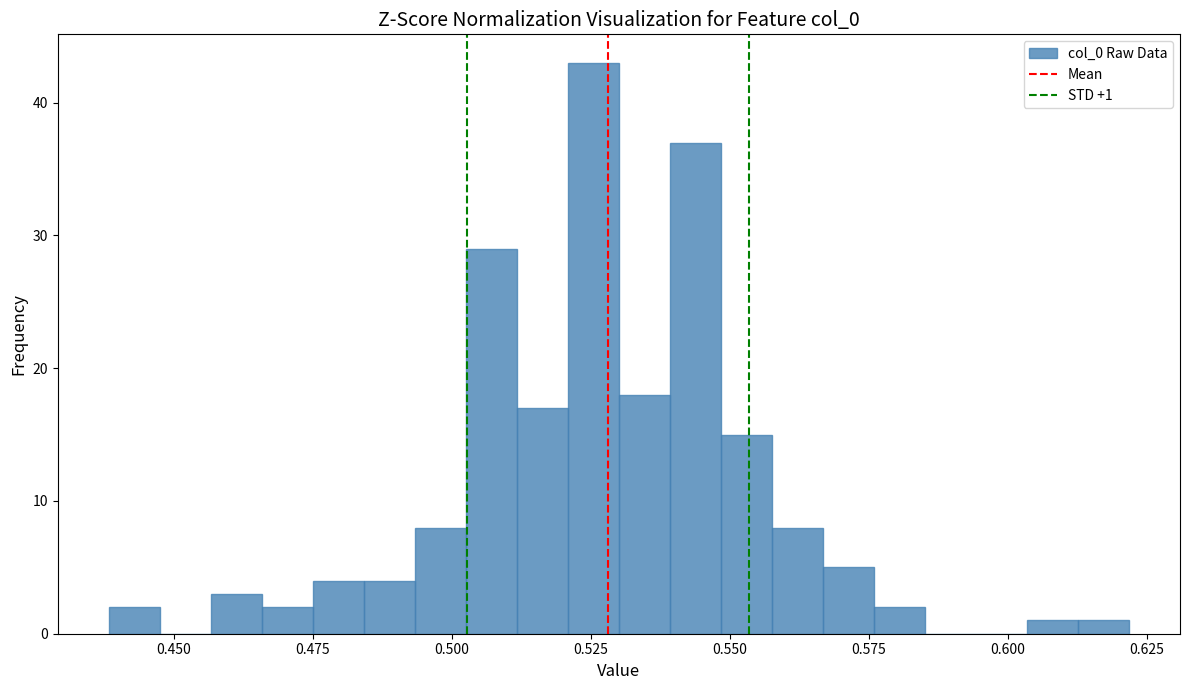

Around what value on the x-axis is the tallest bar? Give the approximate position of its centre, as read against the axis.

0.525